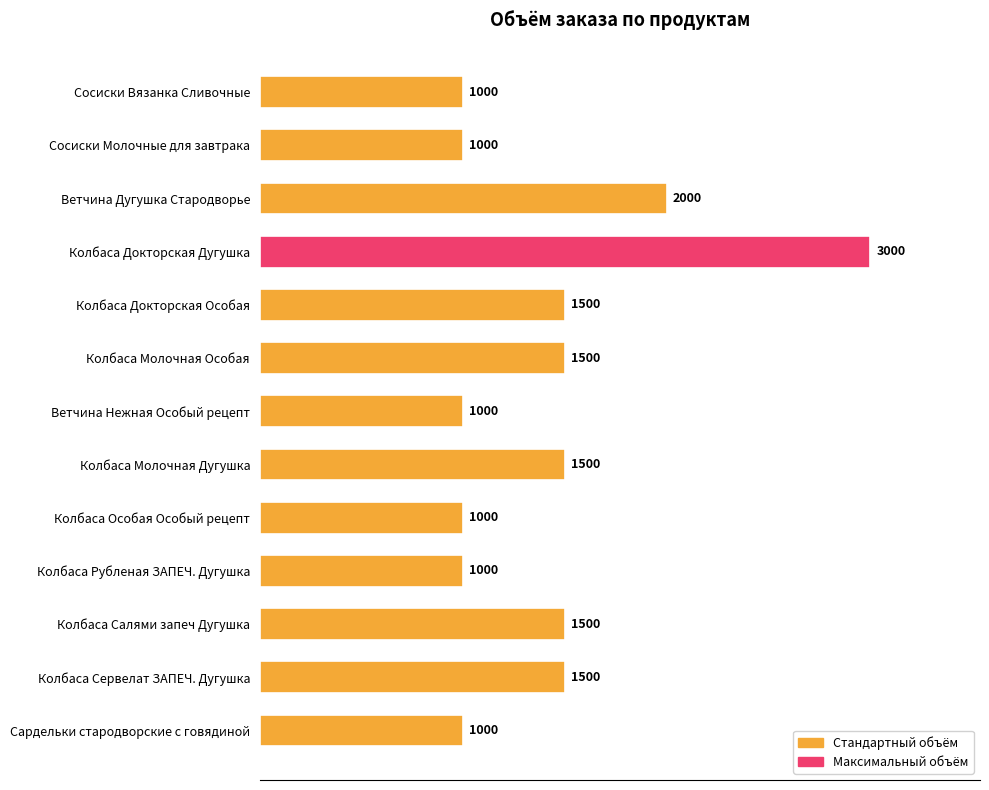

How many distinct data groups are displayed?

1